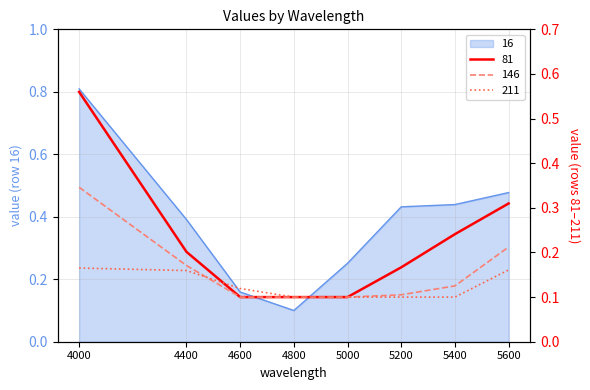

True or false: 16 has more than 2 points higher than both neighbors.

False